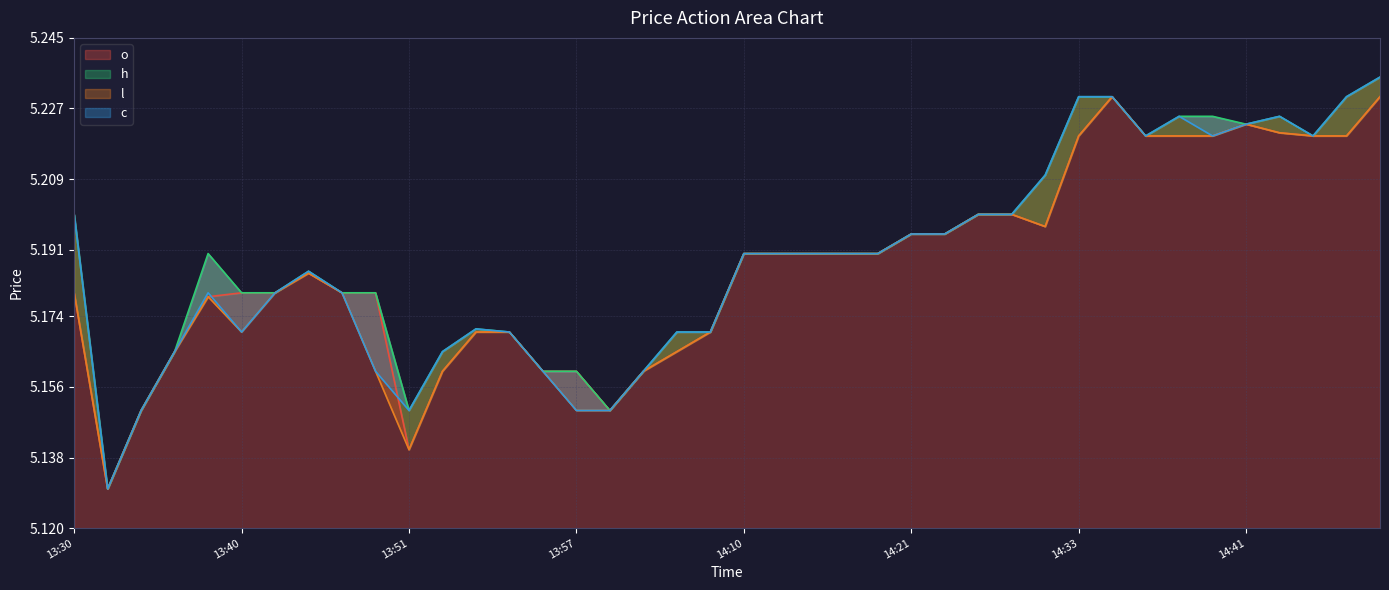

Reading left to right, what are all the values shown in this chart?

o: 13:30=5.2	13:35=5.1	13:36=5.2	13:37=5.2	13:39=5.2	13:40=5.2	13:42=5.2	13:45=5.2	13:46=5.2	13:50=5.2	13:51=5.1	13:52=5.2	13:53=5.2	13:55=5.2	13:56=5.2	13:57=5.2	14:00=5.2	14:02=5.2	14:04=5.2	14:05=5.2	14:10=5.2	14:12=5.2	14:13=5.2	14:14=5.2	14:19=5.2	14:21=5.2	14:25=5.2	14:27=5.2	14:28=5.2	14:32=5.2	14:33=5.2	14:35=5.2	14:37=5.2	14:38=5.2	14:39=5.2	14:41=5.2	14:42=5.2	14:47=5.2	14:49=5.2	14:51=5.2
h: 13:30=5.2	13:35=5.1	13:36=5.2	13:37=5.2	13:39=5.2	13:40=5.2	13:42=5.2	13:45=5.2	13:46=5.2	13:50=5.2	13:51=5.2	13:52=5.2	13:53=5.2	13:55=5.2	13:56=5.2	13:57=5.2	14:00=5.2	14:02=5.2	14:04=5.2	14:05=5.2	14:10=5.2	14:12=5.2	14:13=5.2	14:14=5.2	14:19=5.2	14:21=5.2	14:25=5.2	14:27=5.2	14:28=5.2	14:32=5.2	14:33=5.2	14:35=5.2	14:37=5.2	14:38=5.2	14:39=5.2	14:41=5.2	14:42=5.2	14:47=5.2	14:49=5.2	14:51=5.2
l: 13:30=5.2	13:35=5.1	13:36=5.2	13:37=5.2	13:39=5.2	13:40=5.2	13:42=5.2	13:45=5.2	13:46=5.2	13:50=5.2	13:51=5.1	13:52=5.2	13:53=5.2	13:55=5.2	13:56=5.2	13:57=5.2	14:00=5.2	14:02=5.2	14:04=5.2	14:05=5.2	14:10=5.2	14:12=5.2	14:13=5.2	14:14=5.2	14:19=5.2	14:21=5.2	14:25=5.2	14:27=5.2	14:28=5.2	14:32=5.2	14:33=5.2	14:35=5.2	14:37=5.2	14:38=5.2	14:39=5.2	14:41=5.2	14:42=5.2	14:47=5.2	14:49=5.2	14:51=5.2
c: 13:30=5.2	13:35=5.1	13:36=5.2	13:37=5.2	13:39=5.2	13:40=5.2	13:42=5.2	13:45=5.2	13:46=5.2	13:50=5.2	13:51=5.2	13:52=5.2	13:53=5.2	13:55=5.2	13:56=5.2	13:57=5.2	14:00=5.2	14:02=5.2	14:04=5.2	14:05=5.2	14:10=5.2	14:12=5.2	14:13=5.2	14:14=5.2	14:19=5.2	14:21=5.2	14:25=5.2	14:27=5.2	14:28=5.2	14:32=5.2	14:33=5.2	14:35=5.2	14:37=5.2	14:38=5.2	14:39=5.2	14:41=5.2	14:42=5.2	14:47=5.2	14:49=5.2	14:51=5.2